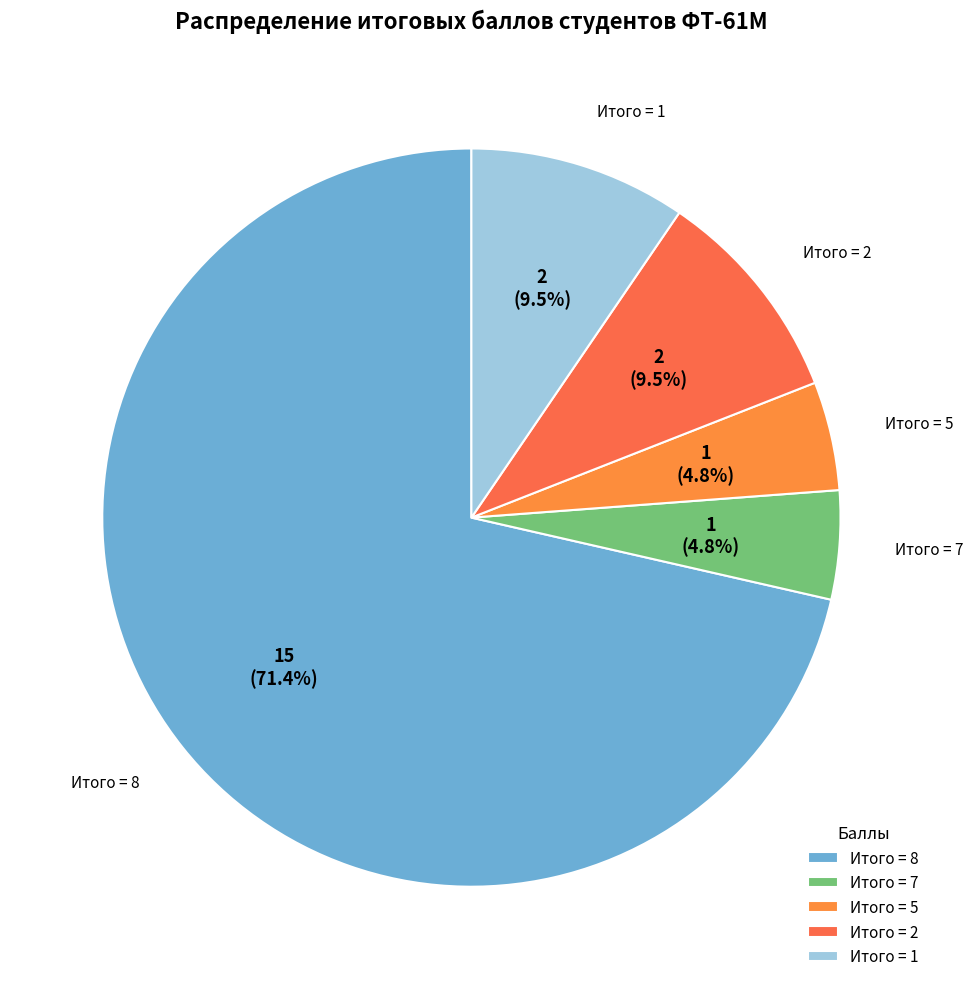

What percentage do Итого = 5 and Итого = 1 together represent?

14.3%